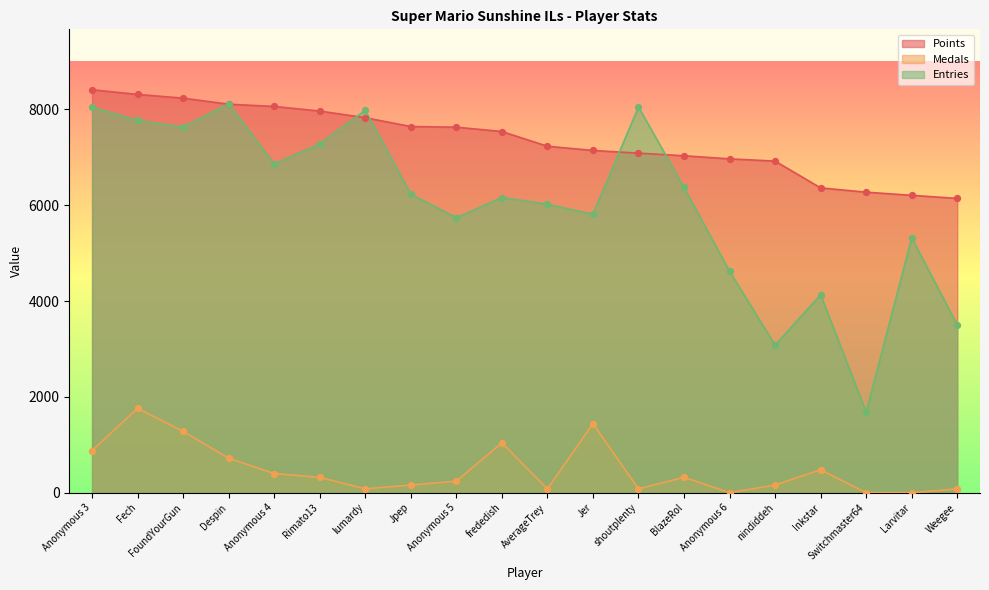

What is the total value across all series at nindiddeh?

10160